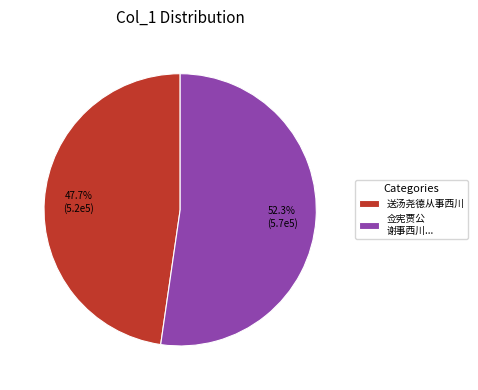

Which slice is the largest?

佥宪贾公 谢事西川...